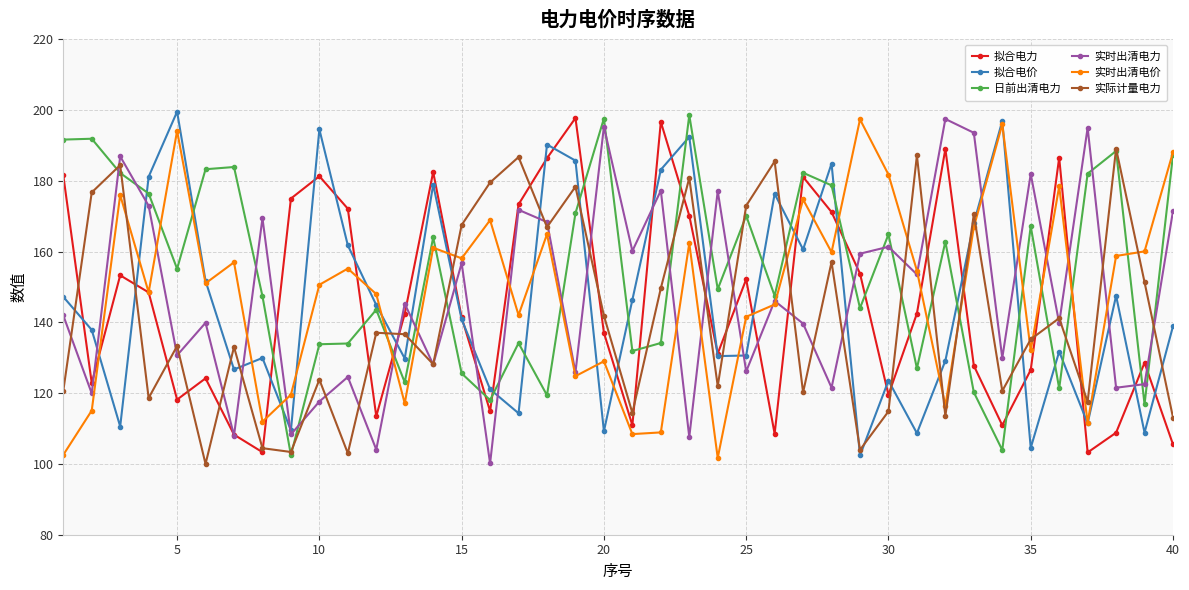

Is this an area chart (filled region under the line)?

No